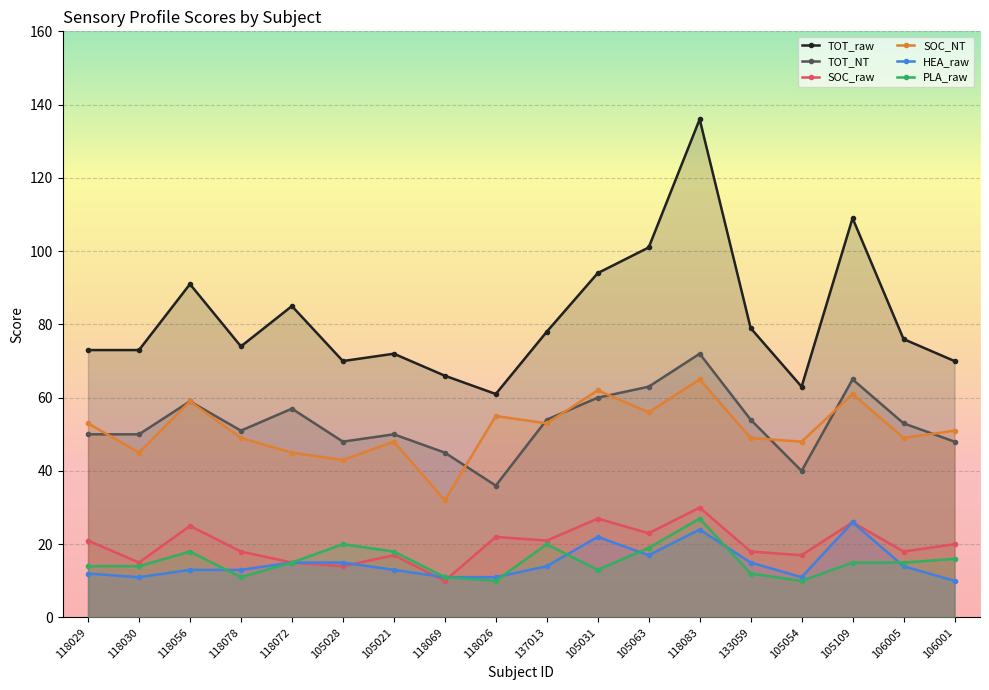

Reading right to left, transcribe all the data shown in this chart.

TOT_raw: 106001=70	106005=76	105109=109	105054=63	133059=79	118083=136	105063=101	105031=94	137013=78	118026=61	118069=66	105021=72	105028=70	118072=85	118078=74	118056=91	118030=73	118029=73
TOT_NT: 106001=48	106005=53	105109=65	105054=40	133059=54	118083=72	105063=63	105031=60	137013=54	118026=36	118069=45	105021=50	105028=48	118072=57	118078=51	118056=59	118030=50	118029=50
SOC_raw: 106001=20	106005=18	105109=26	105054=17	133059=18	118083=30	105063=23	105031=27	137013=21	118026=22	118069=10	105021=17	105028=14	118072=15	118078=18	118056=25	118030=15	118029=21
SOC_NT: 106001=51	106005=49	105109=61	105054=48	133059=49	118083=65	105063=56	105031=62	137013=53	118026=55	118069=32	105021=48	105028=43	118072=45	118078=49	118056=59	118030=45	118029=53
HEA_raw: 106001=10	106005=14	105109=26	105054=11	133059=15	118083=24	105063=17	105031=22	137013=14	118026=11	118069=11	105021=13	105028=15	118072=15	118078=13	118056=13	118030=11	118029=12
PLA_raw: 106001=16	106005=15	105109=15	105054=10	133059=12	118083=27	105063=19	105031=13	137013=20	118026=10	118069=11	105021=18	105028=20	118072=15	118078=11	118056=18	118030=14	118029=14